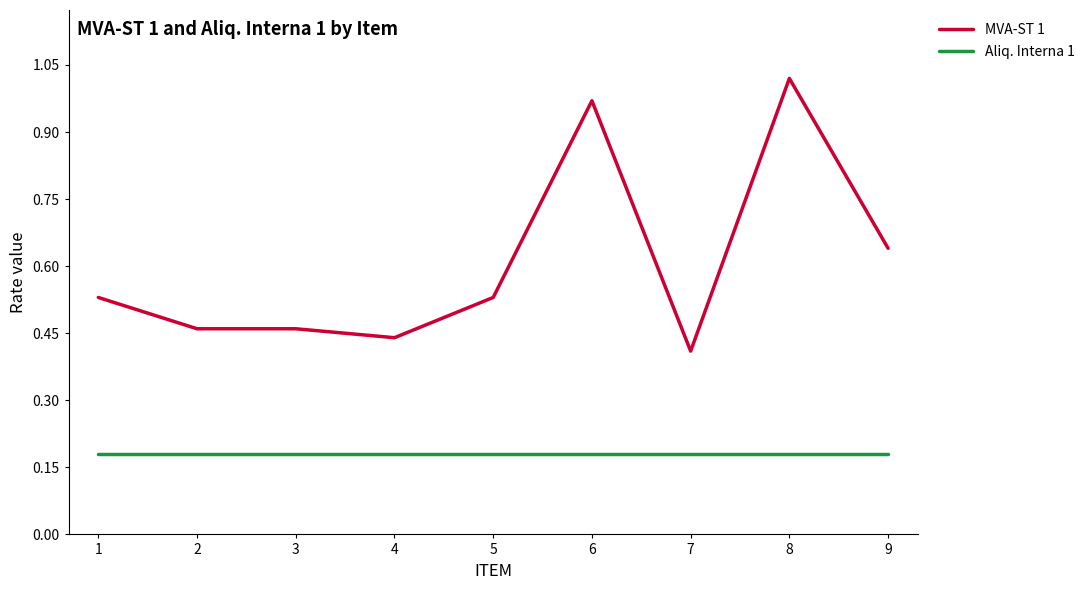

What is the spread (max minus min) of values at 8?

0.8